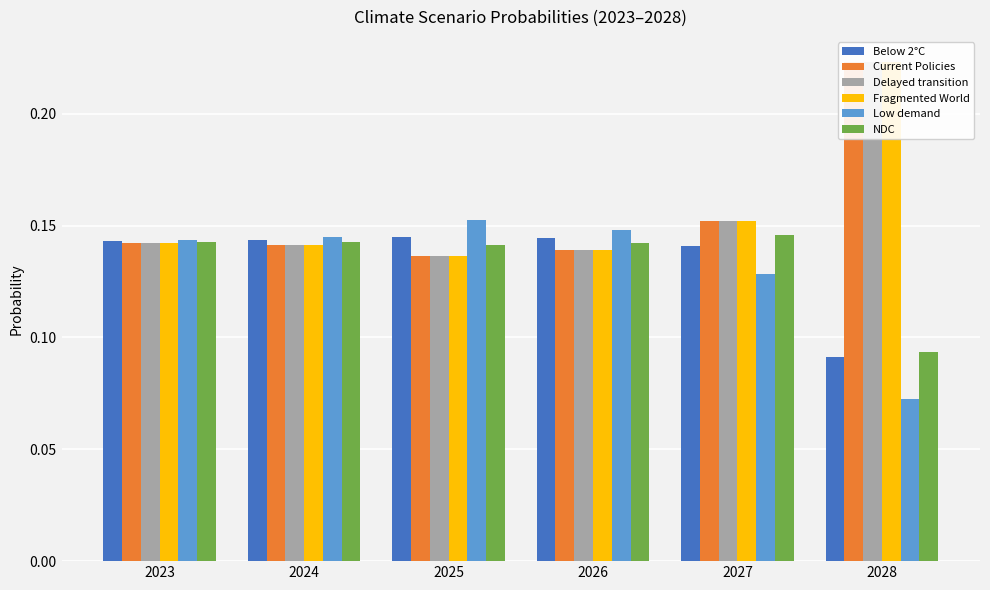

At which label is Below 2°C closest to 0?

2028